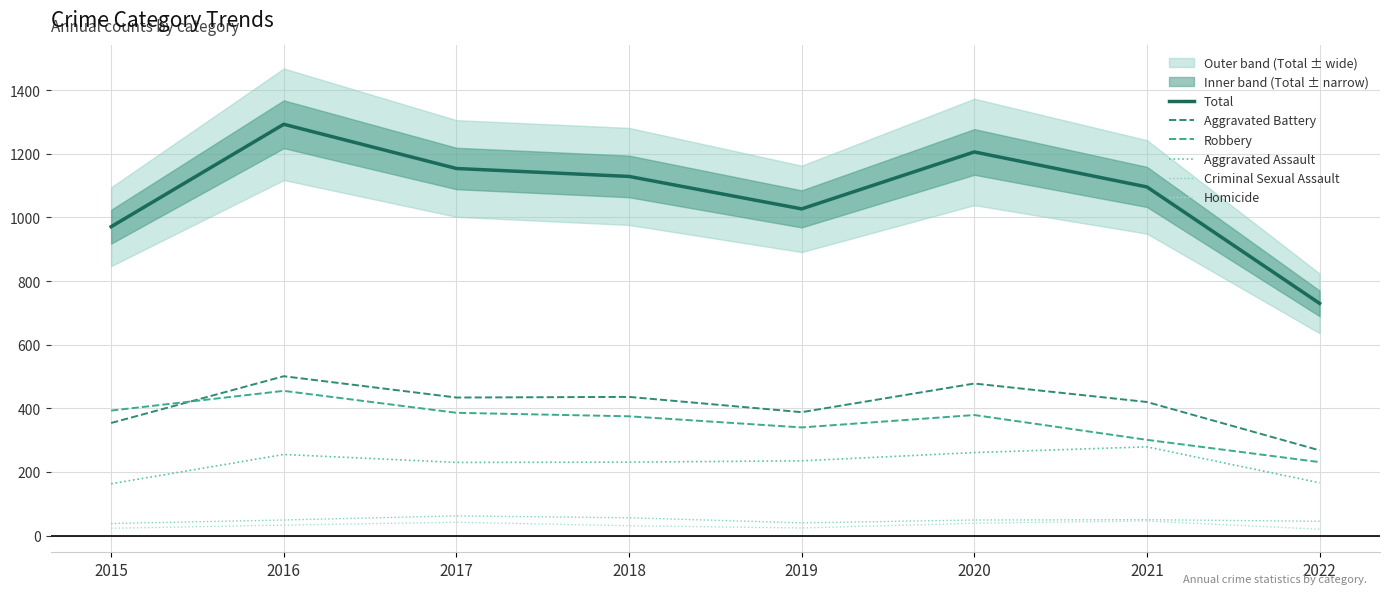

What are all the series names shown in the legend?

Total, Aggravated Battery, Robbery, Aggravated Assault, Criminal Sexual Assault, Homicide